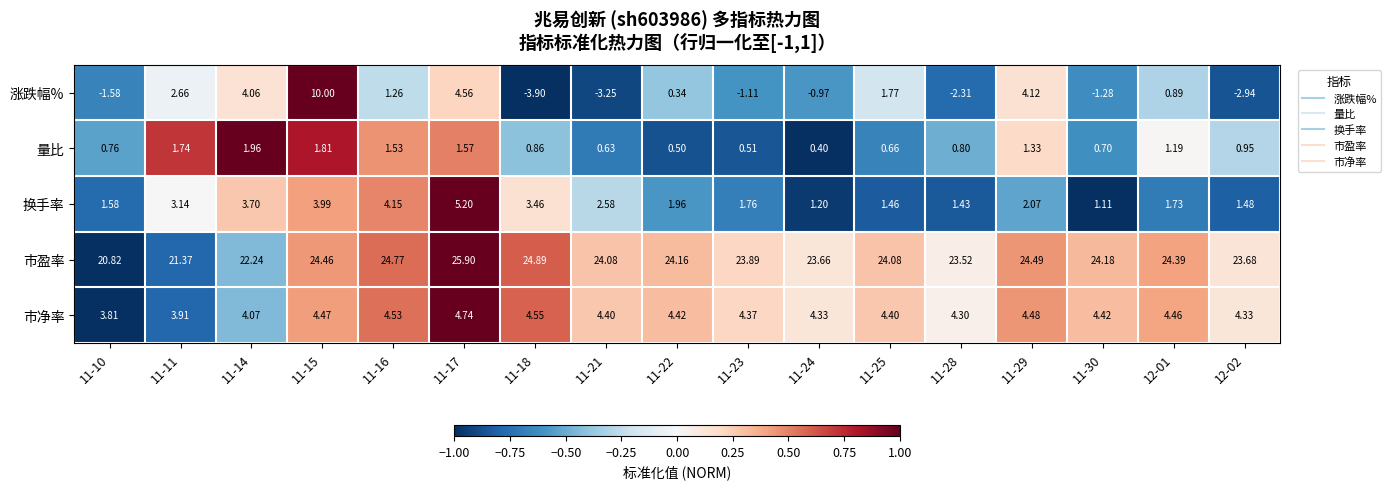

Which series has the largest total across all categories?

市盈率